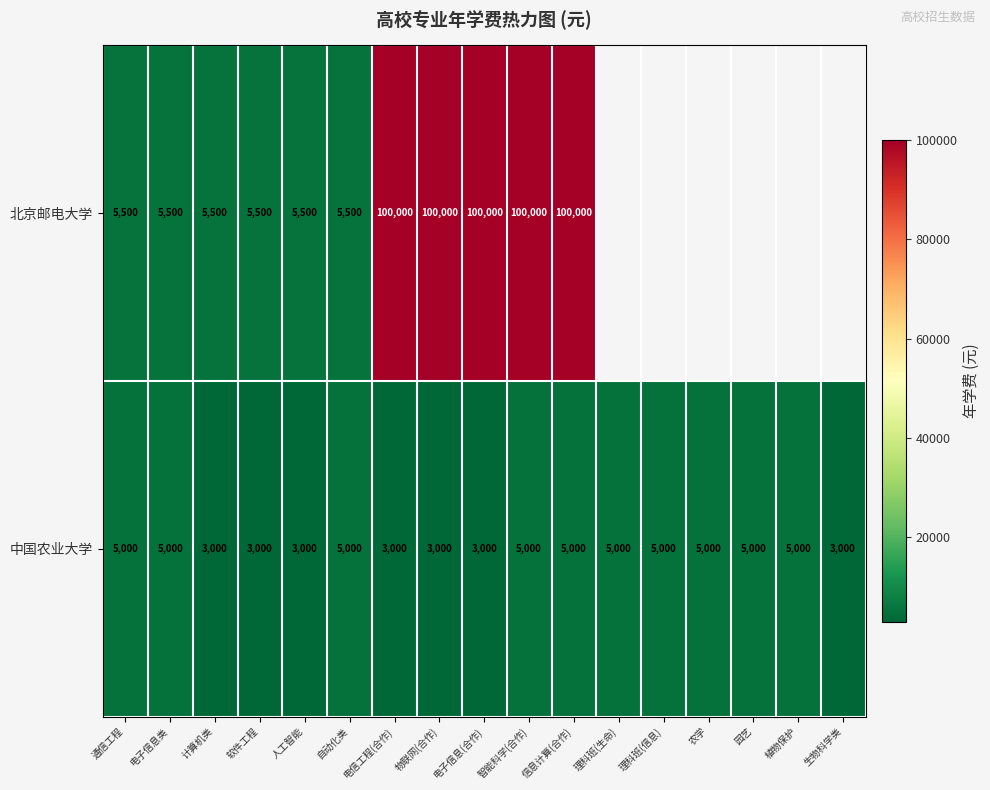

At 自动化类, list the series in order from largest to smallest.

北京邮电大学, 中国农业大学